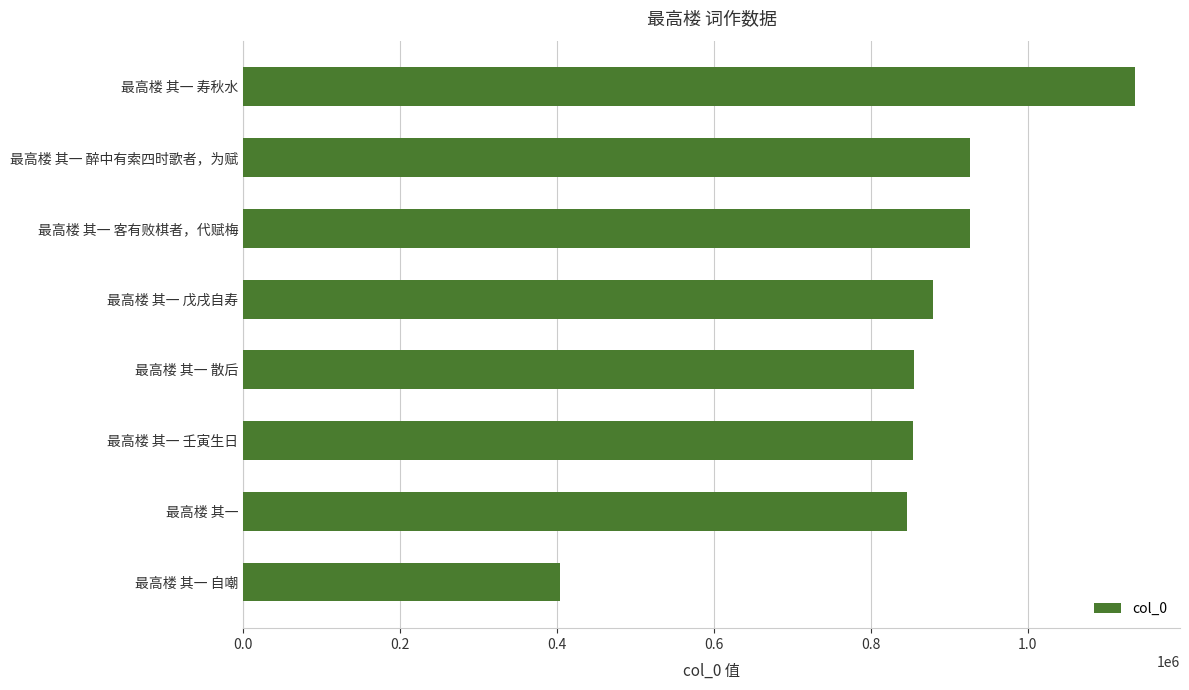

Between 最高楼 其一 客有败棋者，代赋梅 and 最高楼 其一 壬寅生日, which is larger?

最高楼 其一 客有败棋者，代赋梅